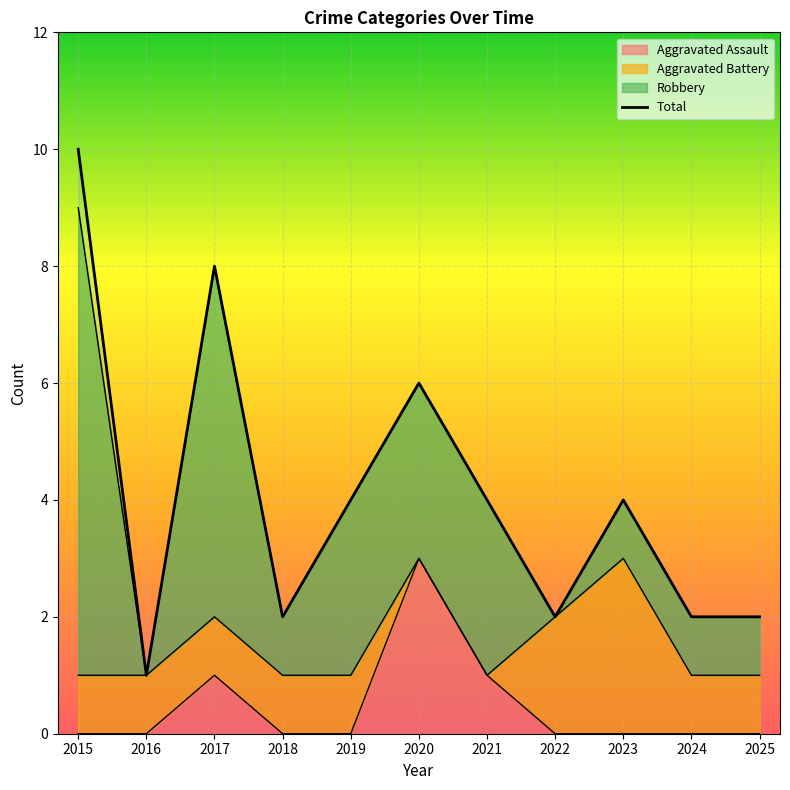

What is the sum of the values at 2023 and 2025?

6